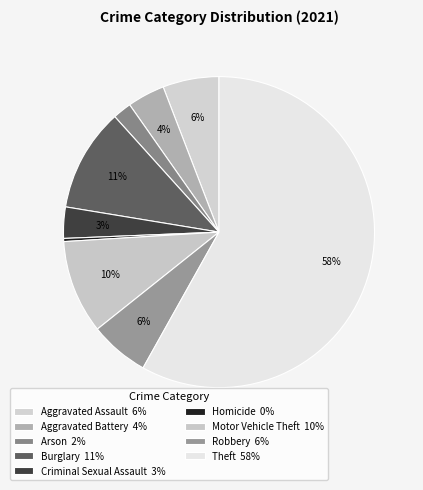

Is there a majority slice in this chart?

Yes